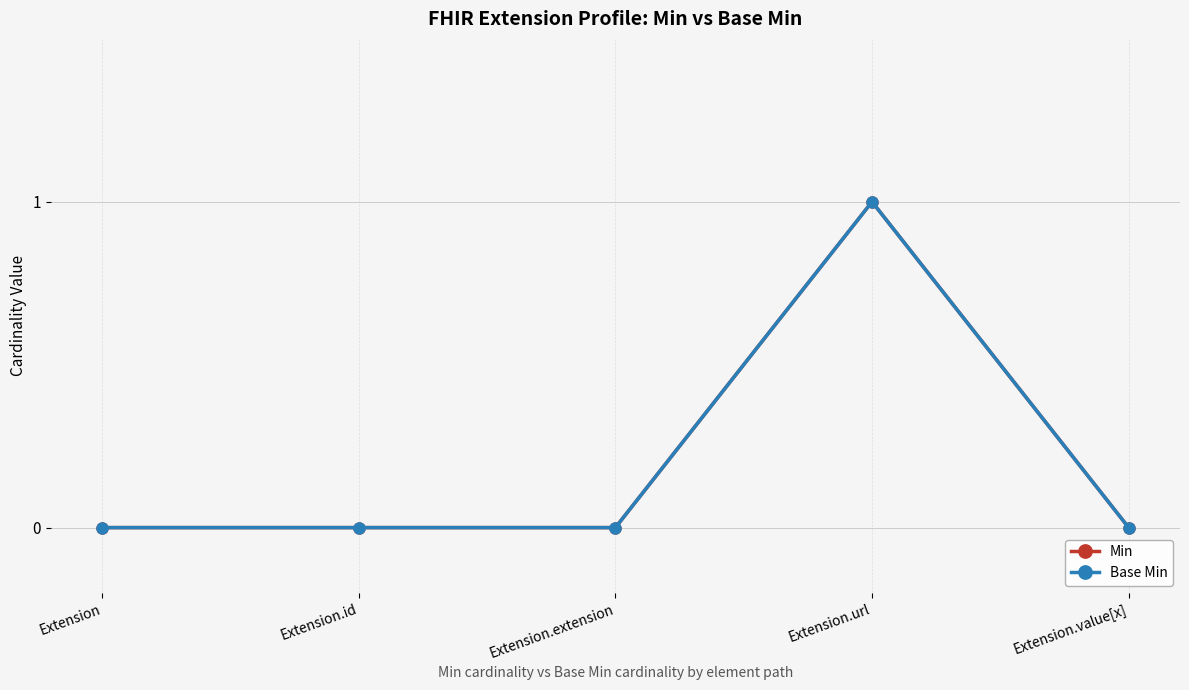

True or false: Base Min and Min cross at least once.

False